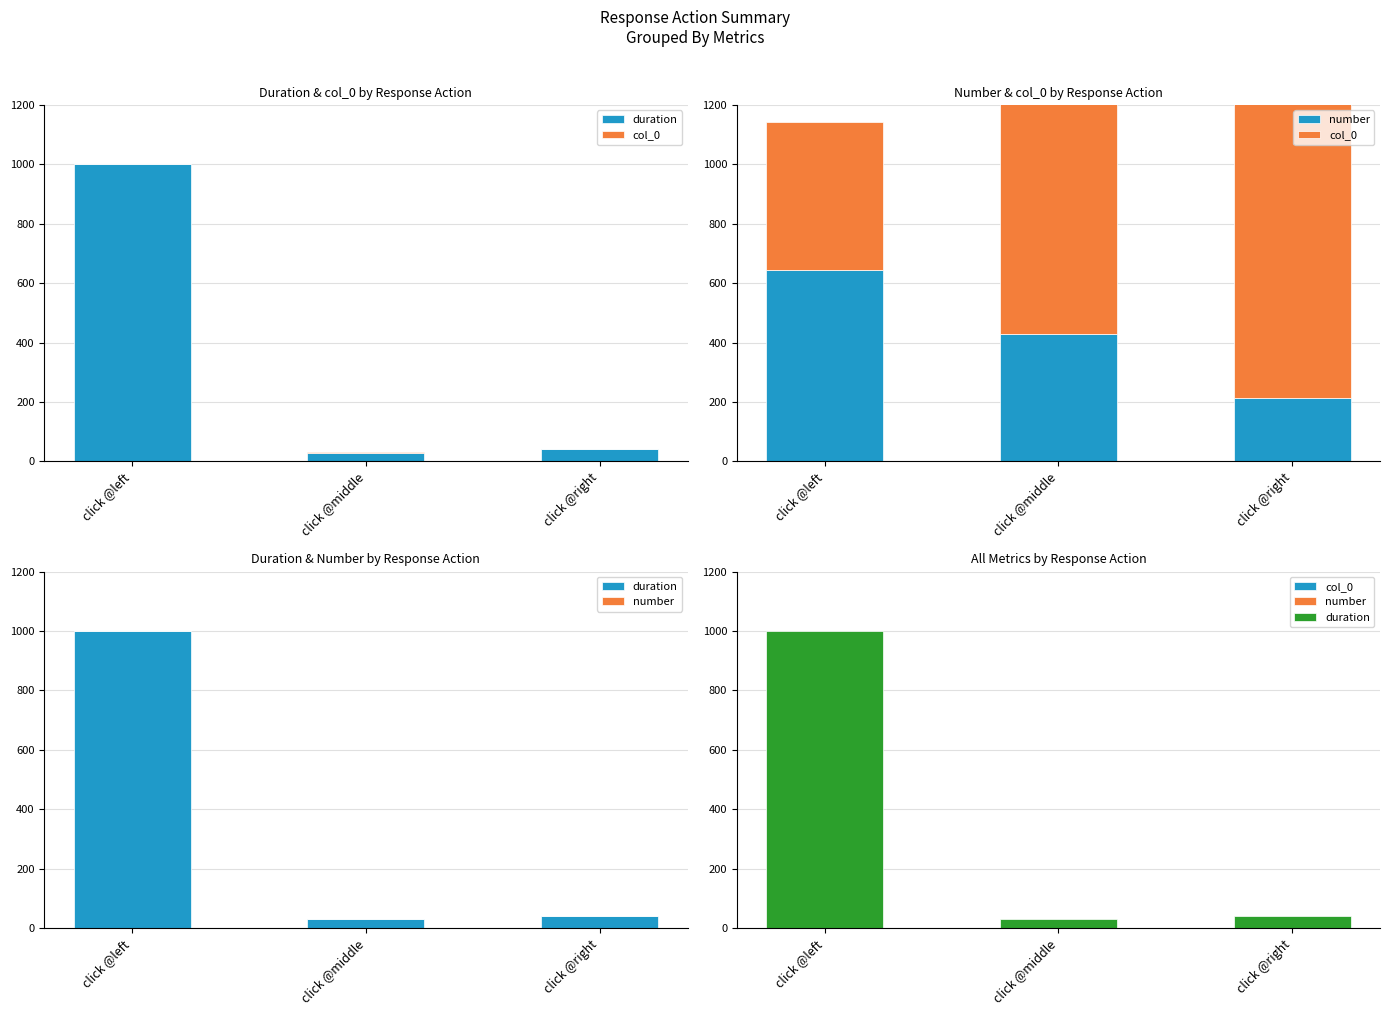

Between click @left and click @middle, which is larger?

click @left